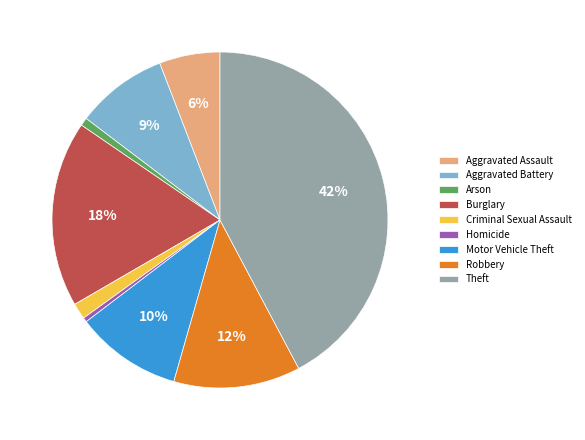

Is it true that Motor Vehicle Theft is 10% of the pie?

True